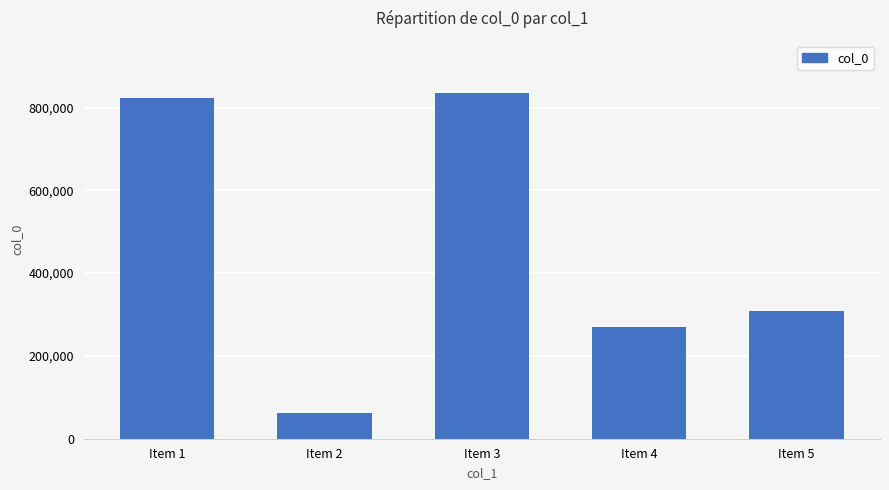

How many values are below 308691?

2